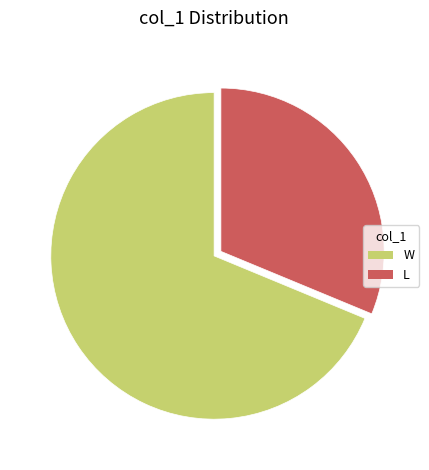

What is the ratio of the value at L to the value at W?

0.5